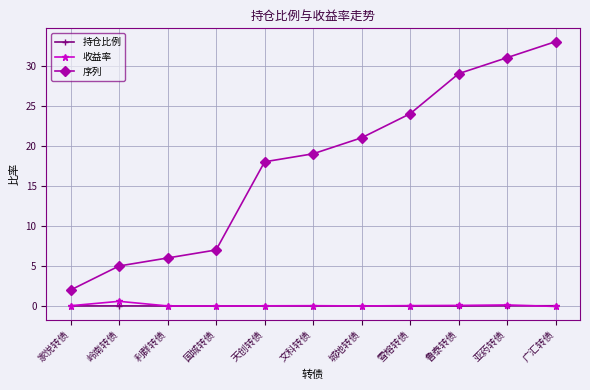

What is the approximate value of 序列 at 家悦转债?

2.0